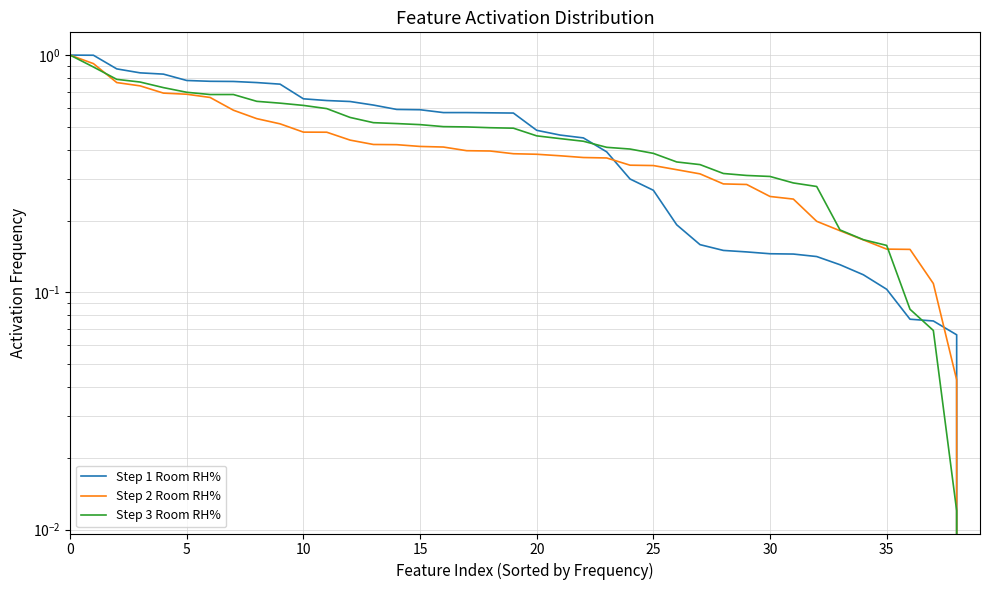

Between 10 and 37, which series saw the biggest shift?

Step 1 Room RH%